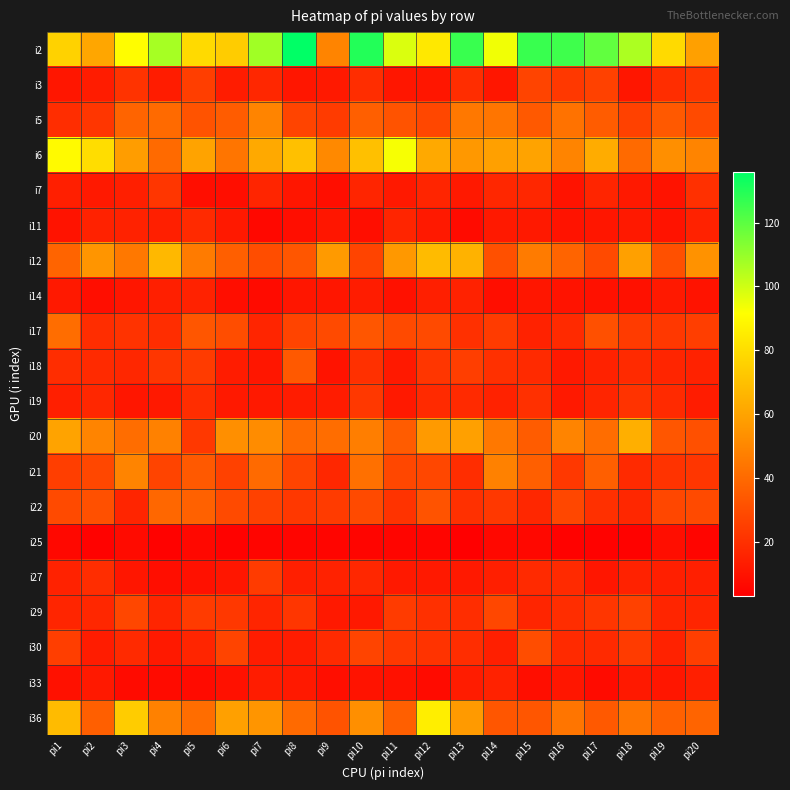

What is the spread (max minus min) of values at pi19?

71